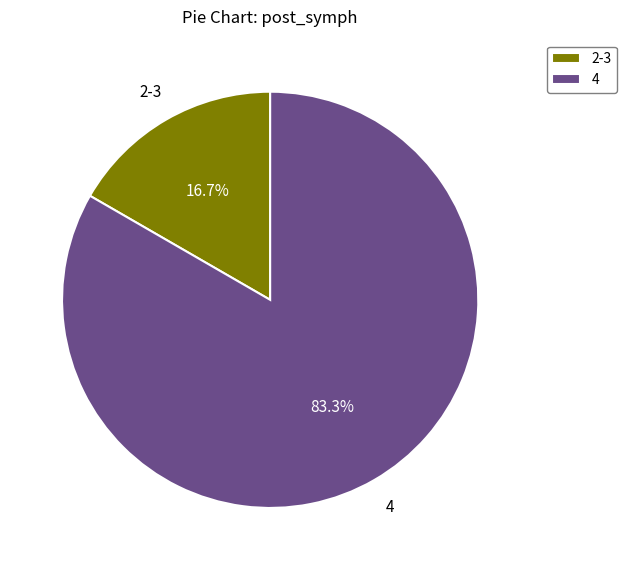

How many slices are in this pie chart?

2